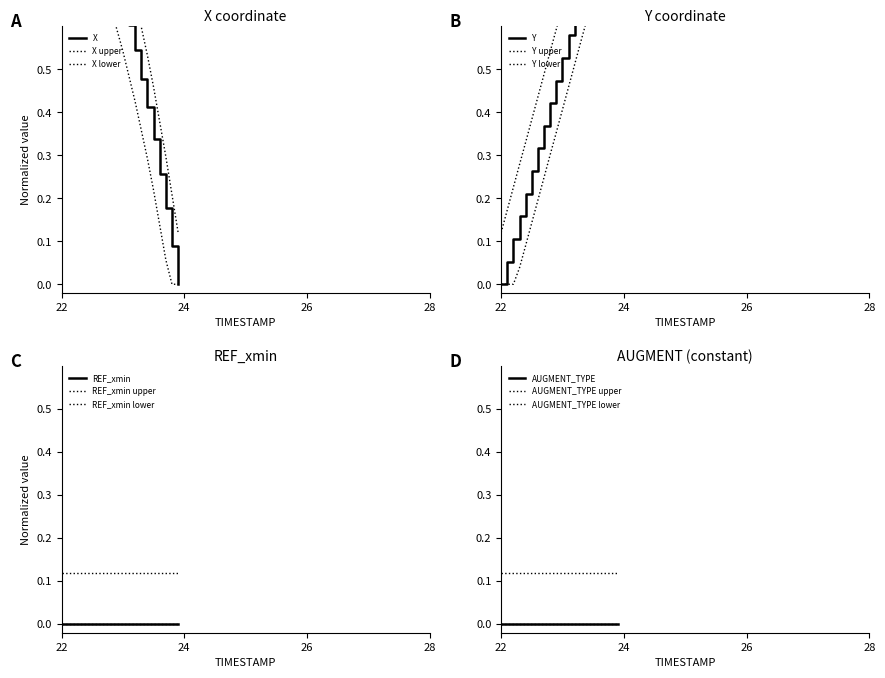

Which category has the highest value in the X series?

22